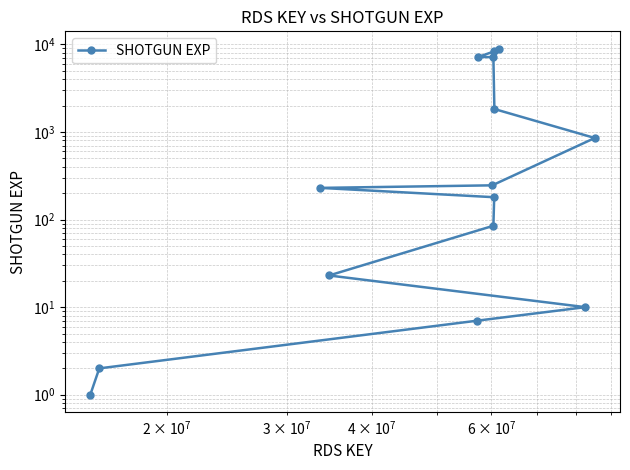

The value at $\mathdefault{10^{8}}$ is 5. True or false?

False